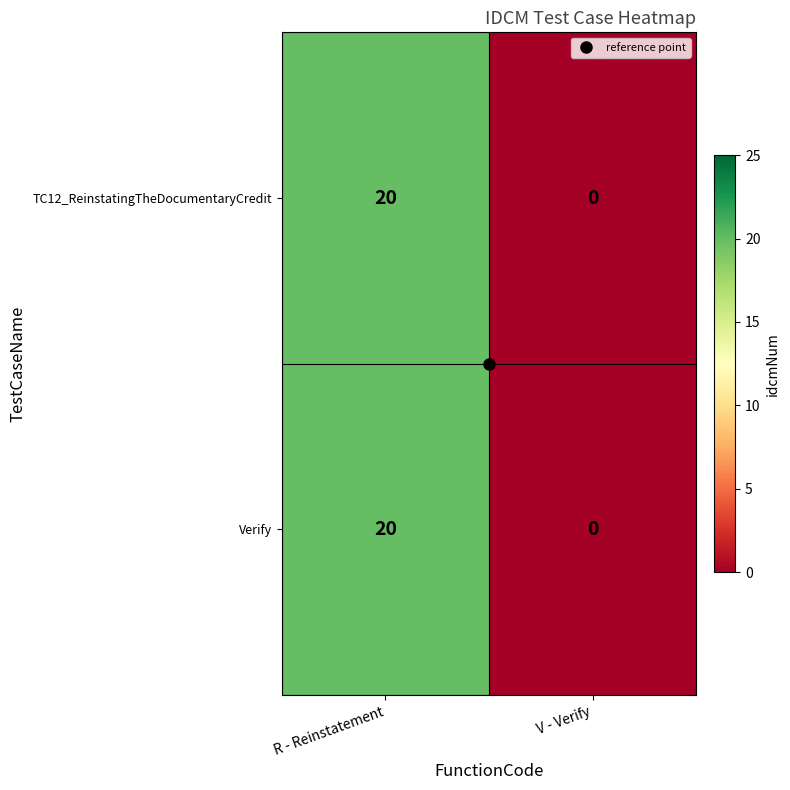

What is the highest value of the TC12_ReinstatingTheDocumentaryCredit series?

20